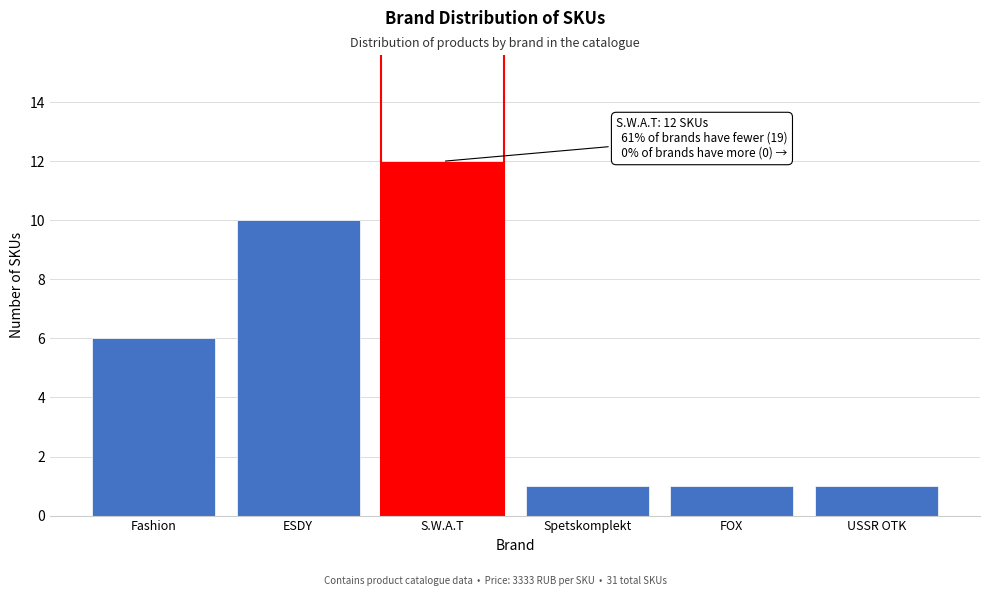

Reading right to left, transcribe all the data shown in this chart.

USSR OTK=1	FOX=1	Spetskomplekt=1	S.W.A.T=12	ESDY=10	Fashion=6